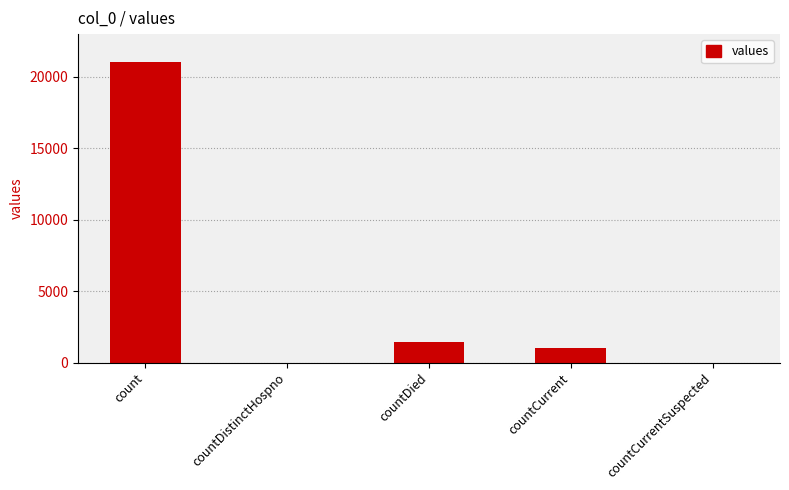

What is the ratio of the value at count to the value at countDied?

15.0